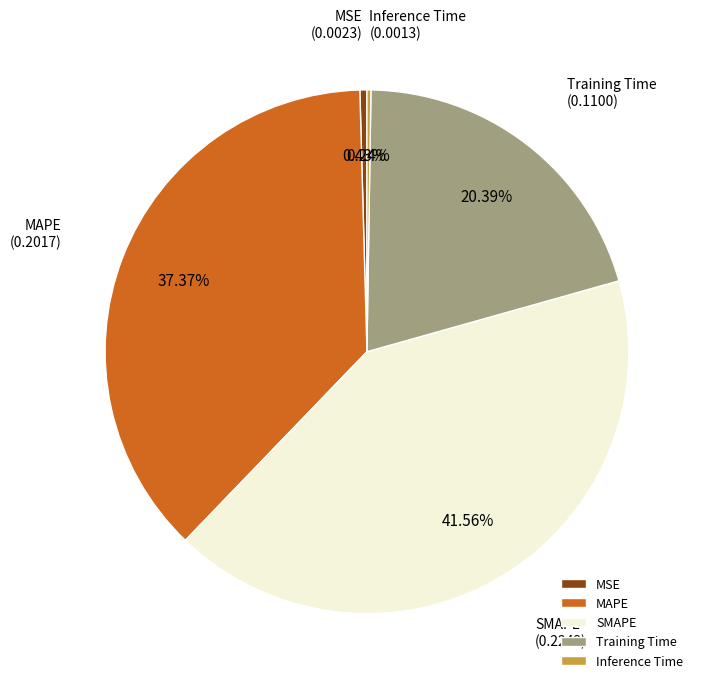

Between MAPE and Training Time, which is larger?

MAPE